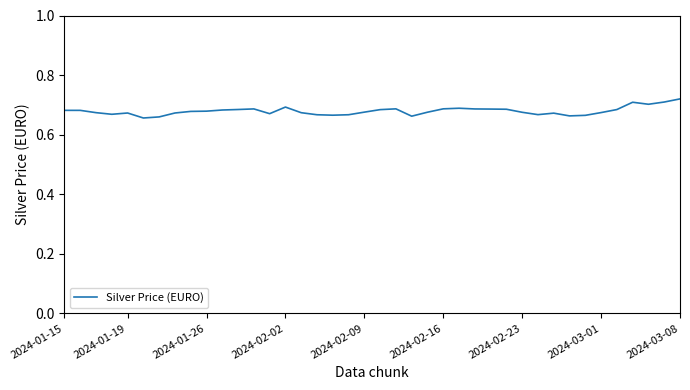

Reading left to right, what are all the values shown in this chart?

0.7	0.7	0.7	0.7	0.7	0.7	0.7	0.7	0.7	0.7	0.7	0.7	0.7	0.7	0.7	0.7	0.7	0.7	0.7	0.7	0.7	0.7	0.7	0.7	0.7	0.7	0.7	0.7	0.7	0.7	0.7	0.7	0.7	0.7	0.7	0.7	0.7	0.7	0.7	0.7